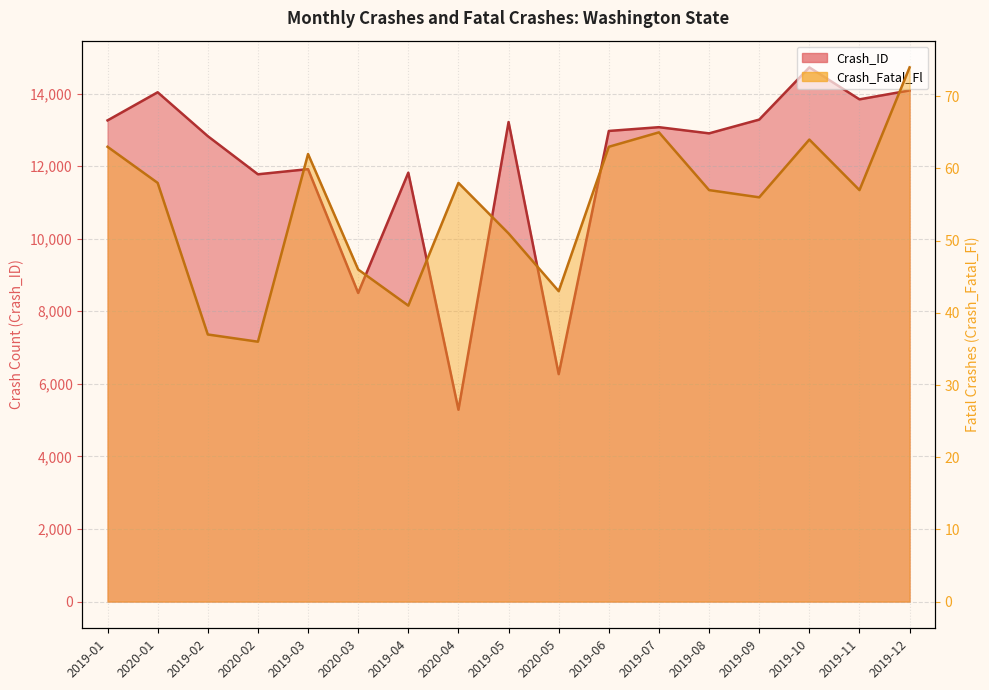

How many lines are shown in the chart?

2